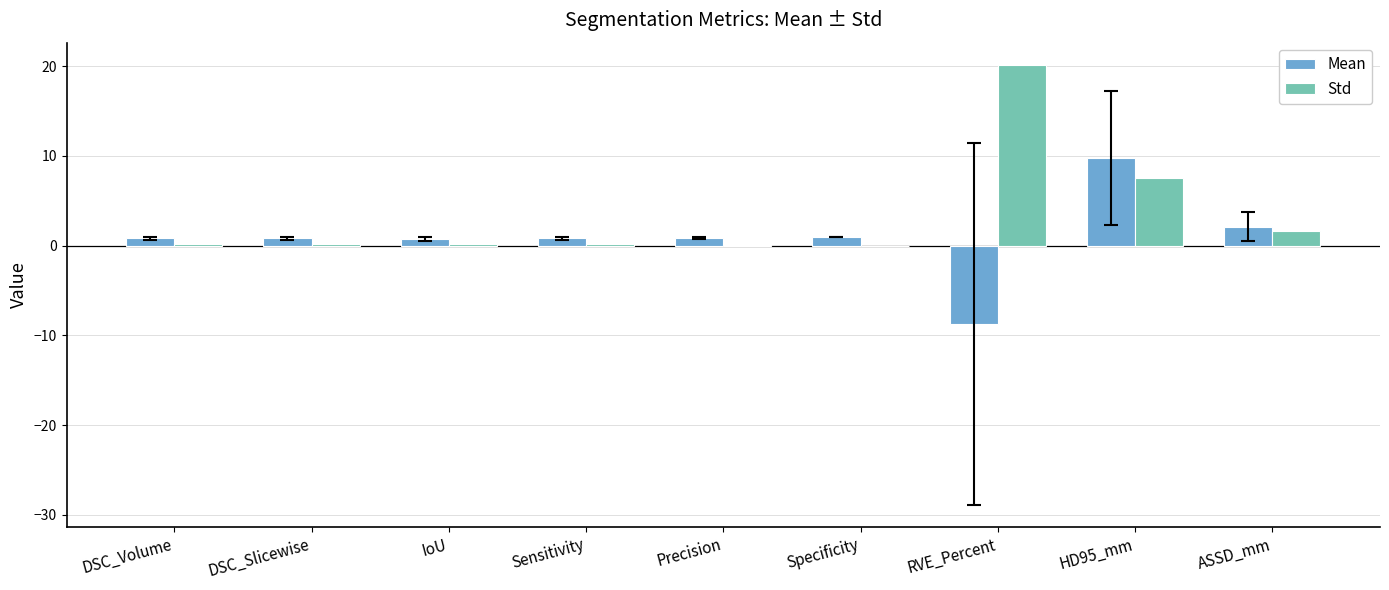

What is the difference between the Mean values at Precision and IoU?

0.1